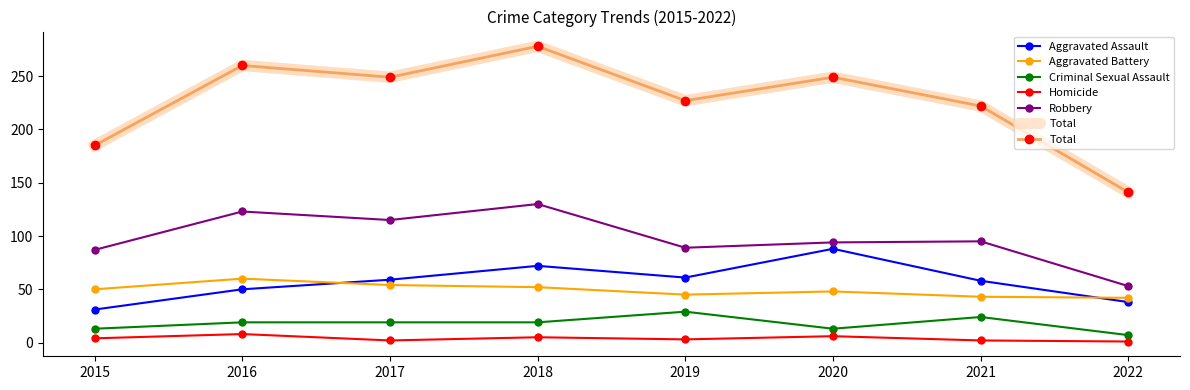

Rank the categories by Total value from lowest to highest.

2022, 2015, 2021, 2019, 2017, 2020, 2016, 2018